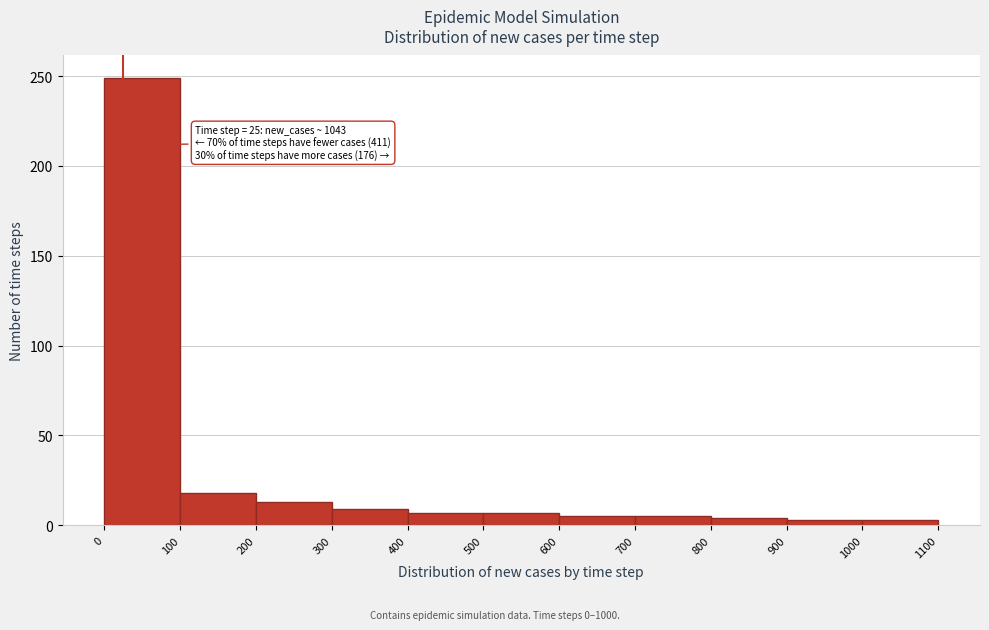

Which range on the x-axis has the tallest bar?

0 to 100